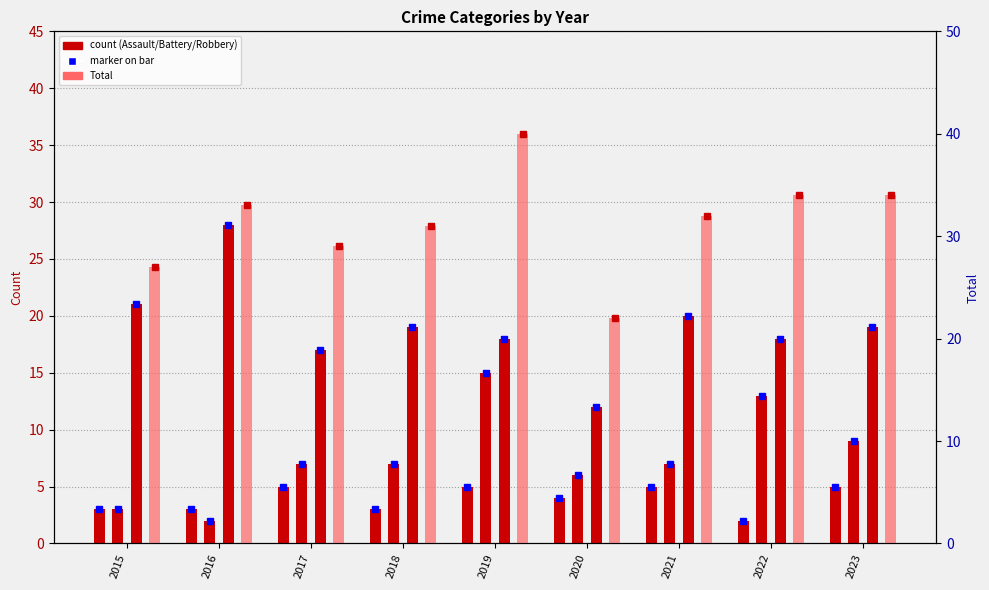

Are the bars grouped side by side (vs. stacked)?

Yes